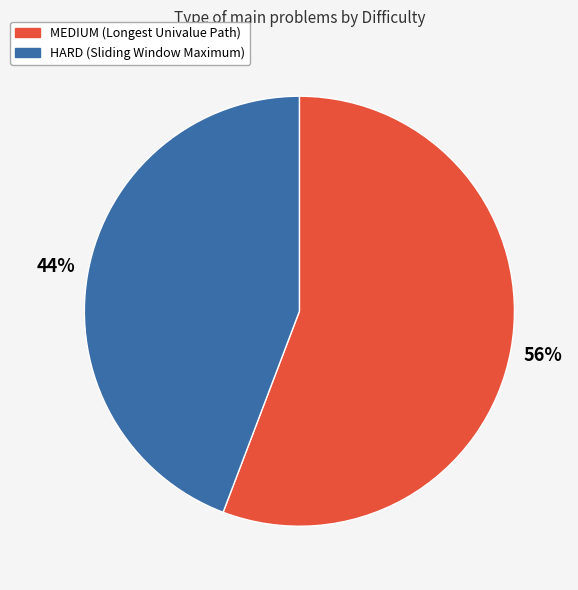

What is the ratio of the value at MEDIUM to the value at HARD?

1.3